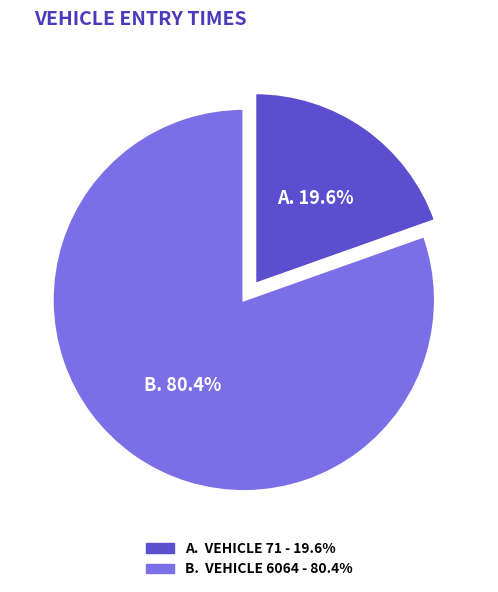

Is there any slice that represents more than half of the pie?

Yes